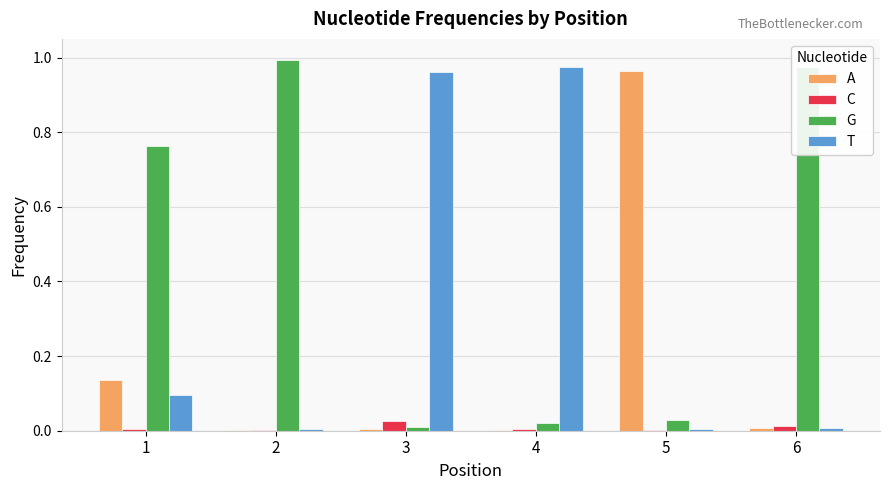

Which series has the largest total across all categories?

G